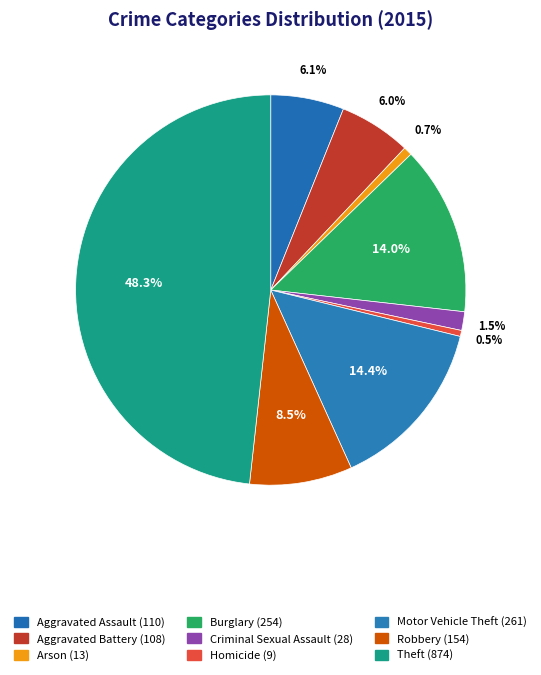

Which category has the smallest portion of the pie?

Homicide